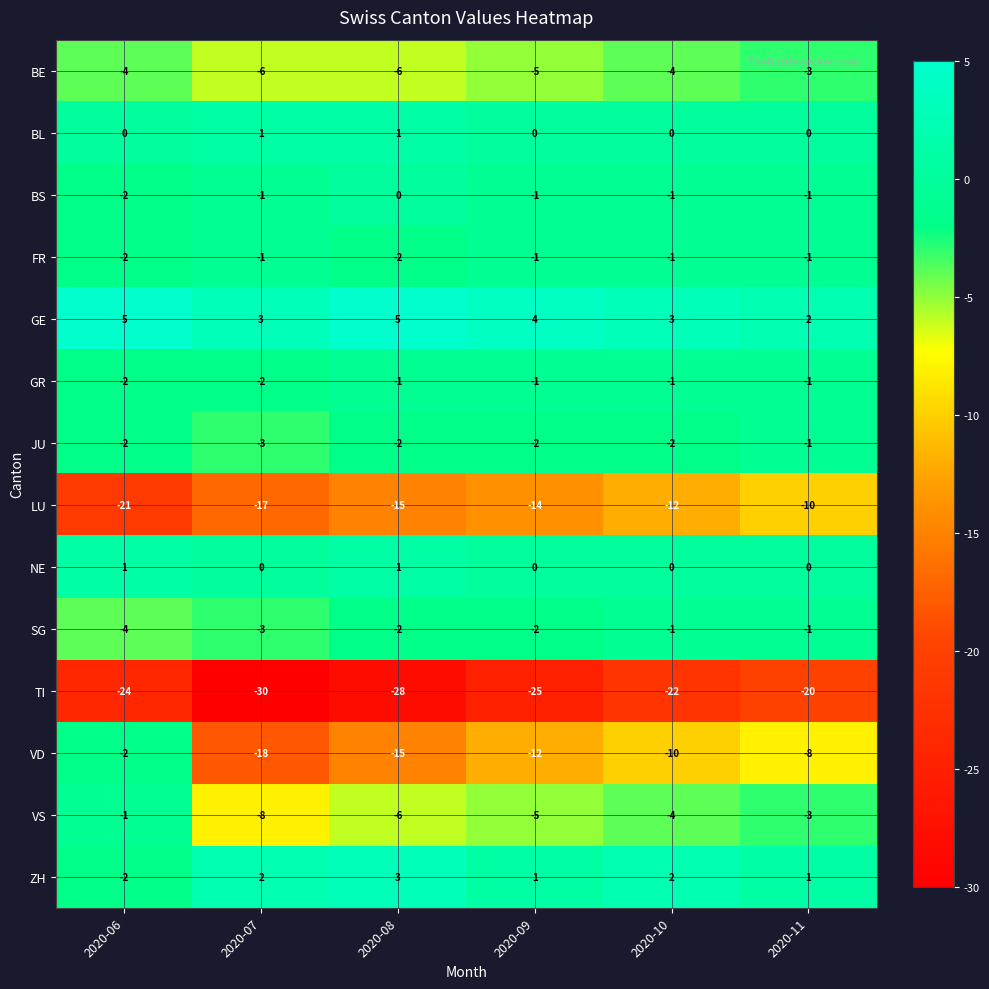

At which category is the sum across all series the highest?

2020-11